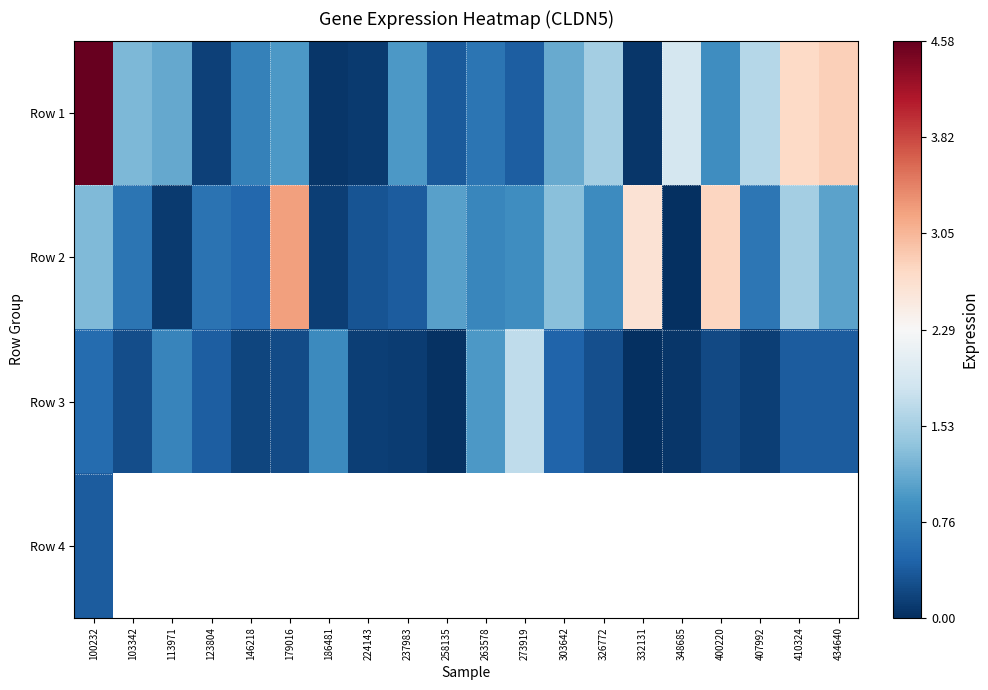

The Row 1 series shows 0.8 at 146218. True or false?

True